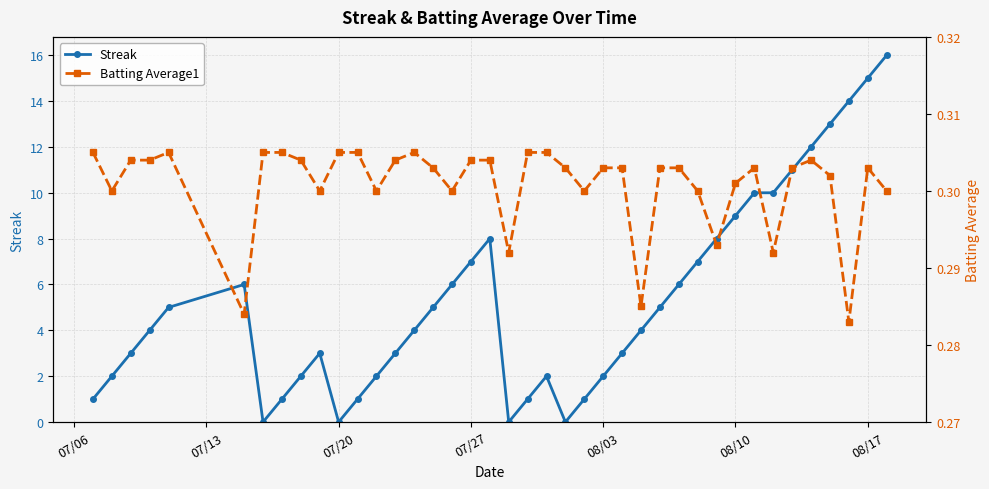

True or false: Streak has more than 1 interior local peaks.

True